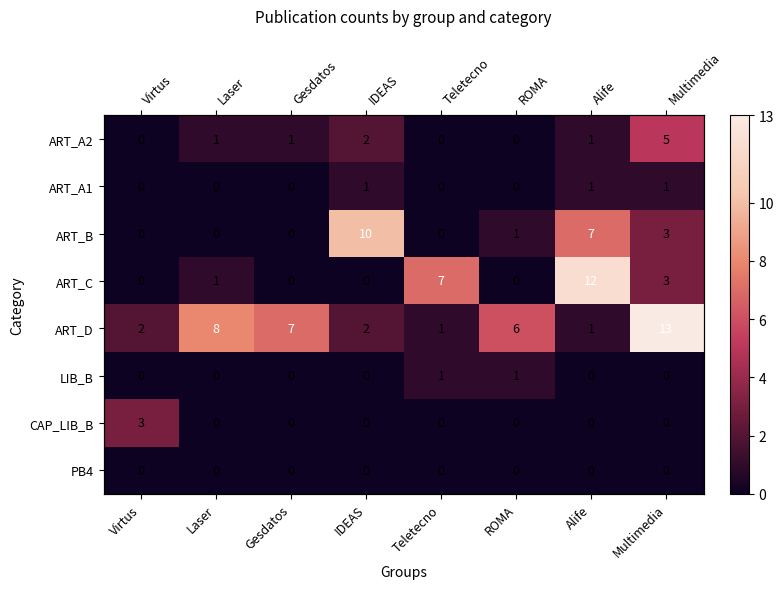

At how many categories does at least one series exceed 3?

7